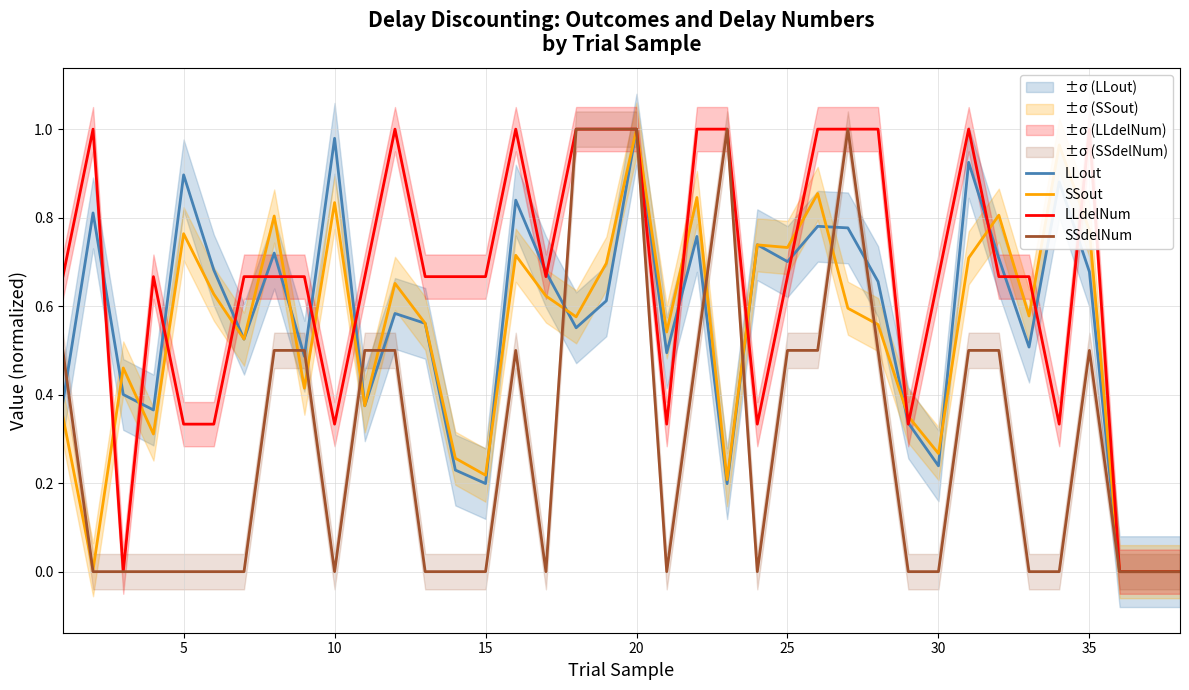

How many data points in SSdelNum are above 0?

18